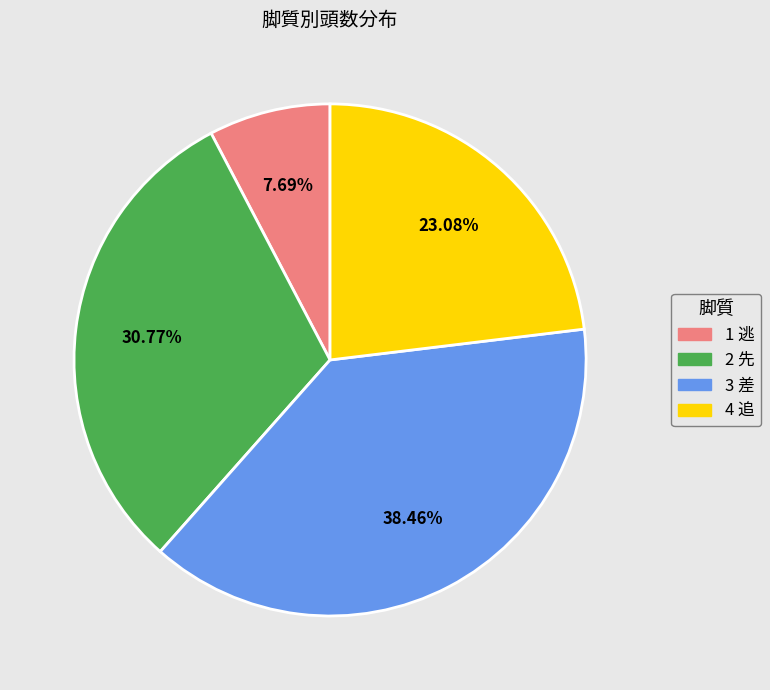

What is the smallest slice in the pie chart?

1 逃